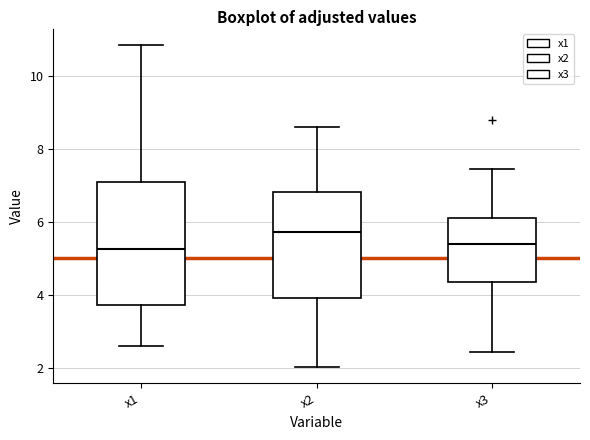

Reading left to right, transcribe this box plot: for each box, give where its median line is, the range the box spans, and where its two whiskers end, as read against the y-axis. The values are not printed on the chart, so give them approximately, as read against the axis.

x1: median 5.2, box 3.8 to 7.0, whiskers 2.6 to 10.8
x2: median 5.8, box 4.0 to 6.8, whiskers 2.0 to 8.6
x3: median 5.4, box 4.4 to 6.0, whiskers 2.4 to 7.4